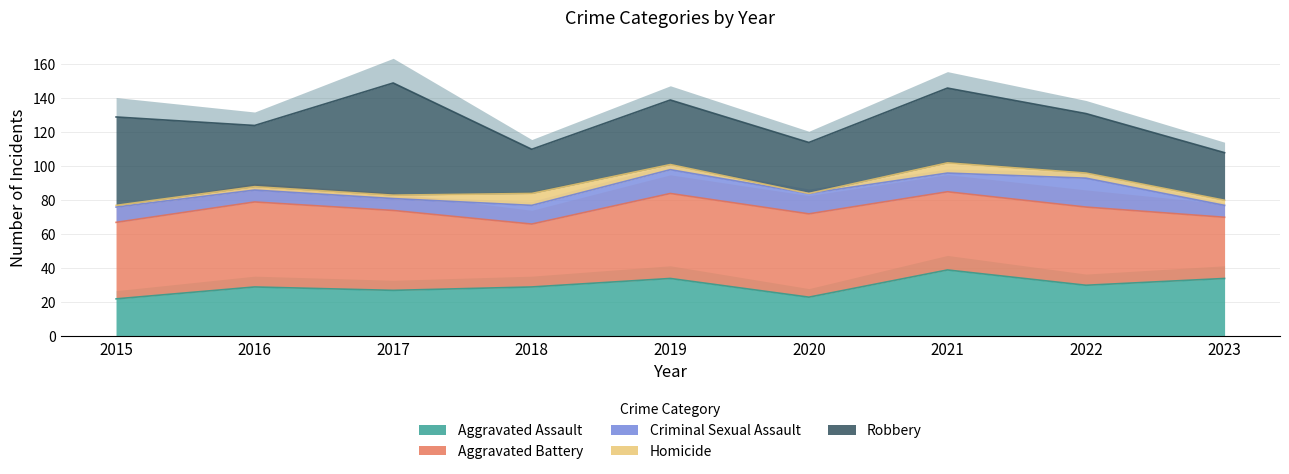

Is it true that Robbery equals 28 at 2023?

True